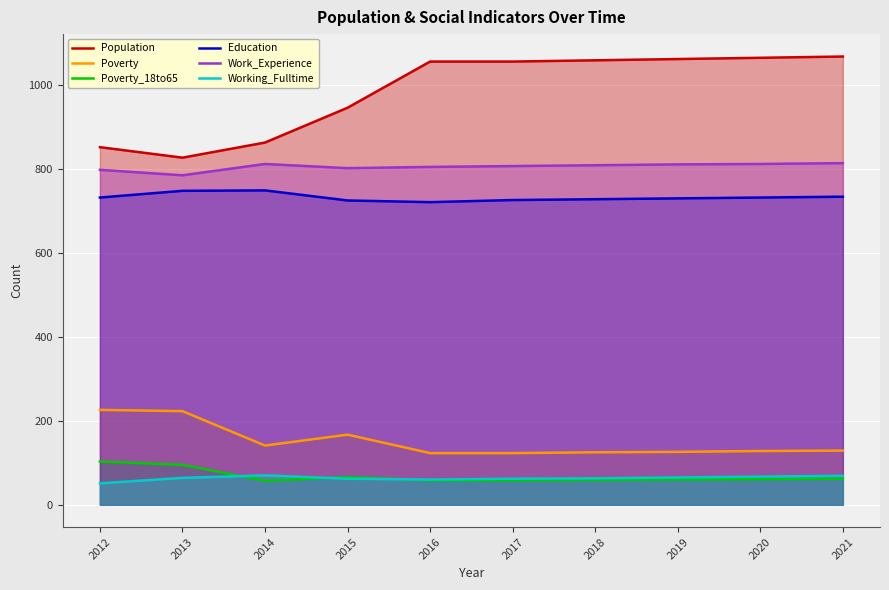

What is the value of the Population point at the 8th from the left?

1062